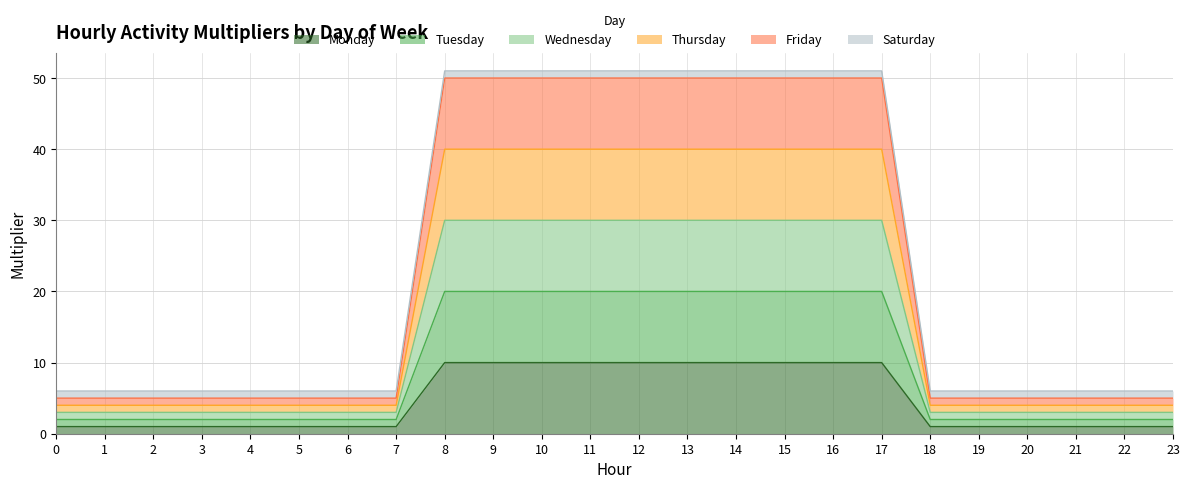

What is the lowest value of the Wednesday series?

3